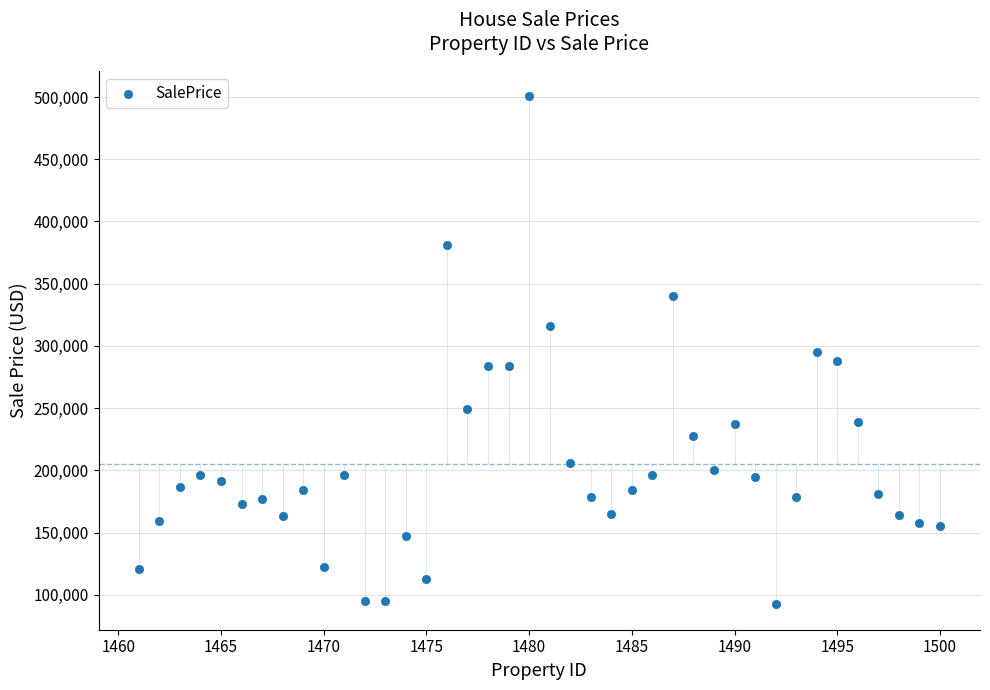

What is the range of Y values (max minus min)?

408047.8